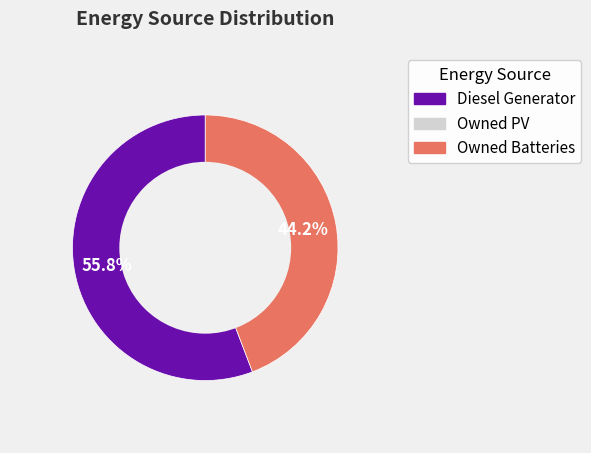

Does any single category account for the majority?

Yes